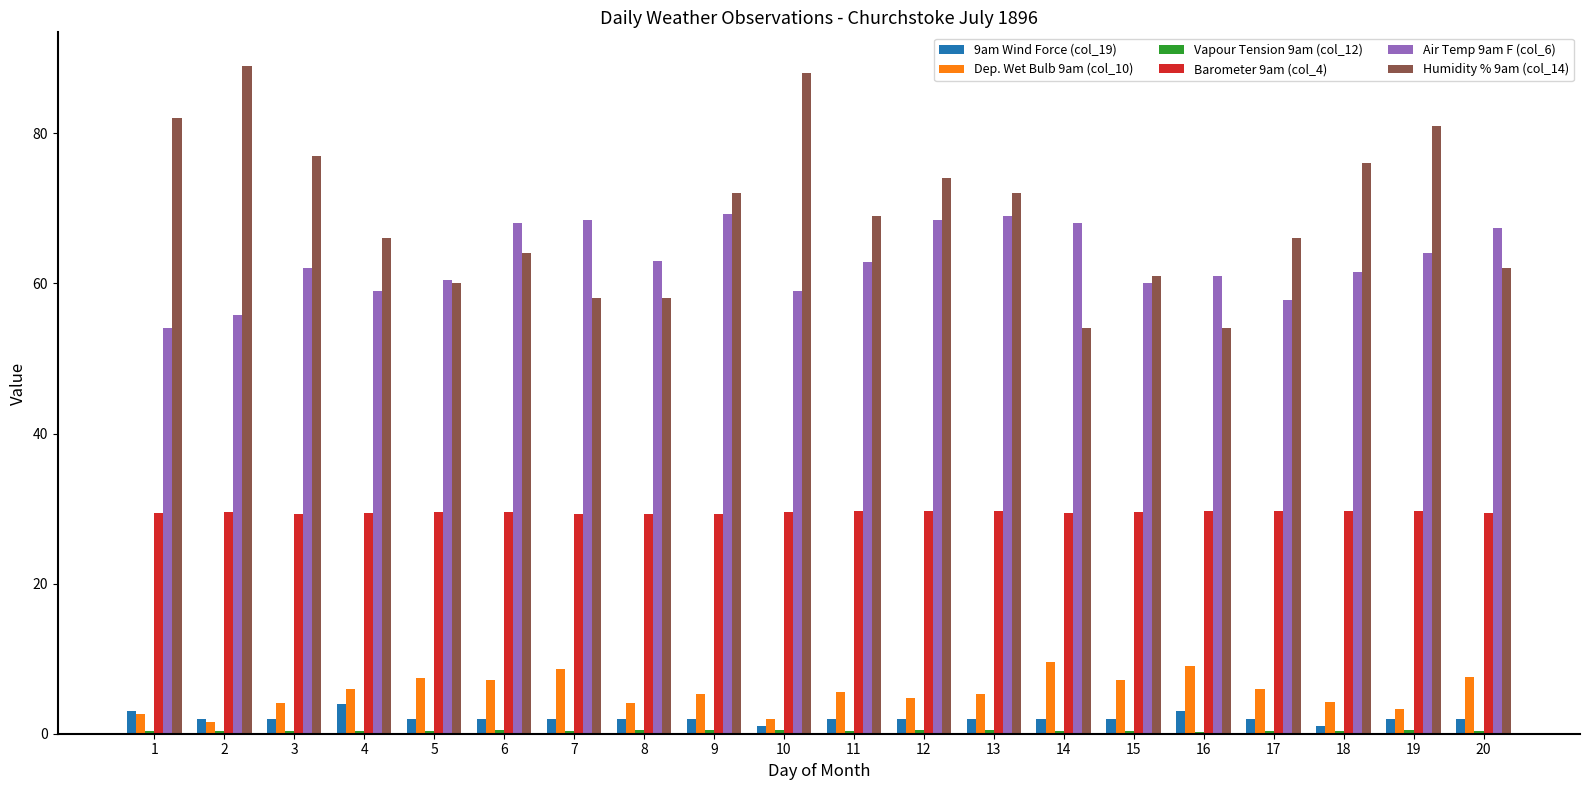

What is the greatest value displayed?

89.0